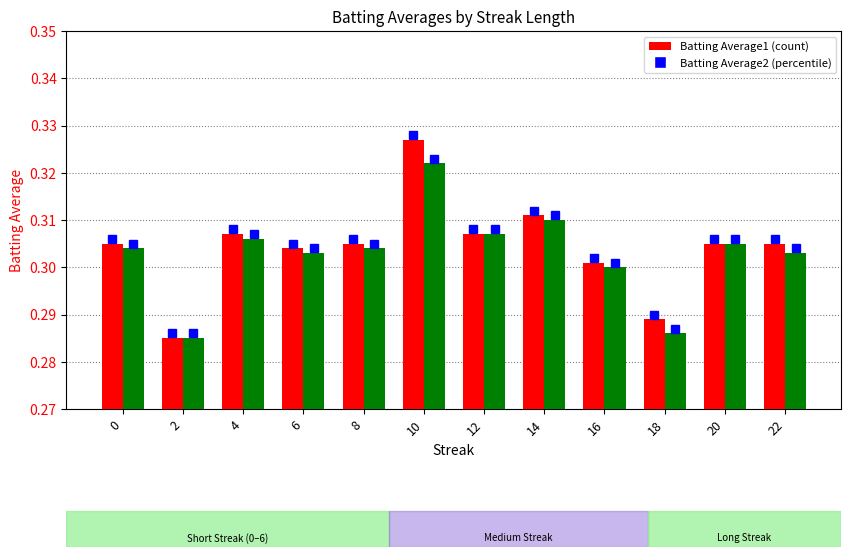

Which category has the highest value across all series?

10